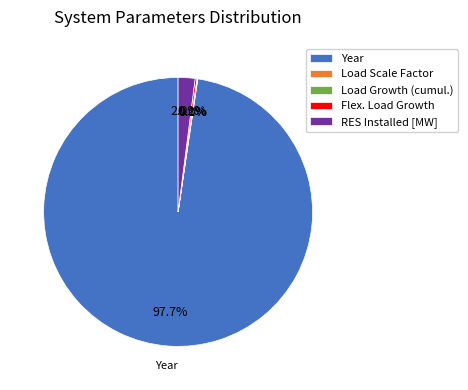

What percentage is NOT represented by RES Installed [MW]?

98.0%